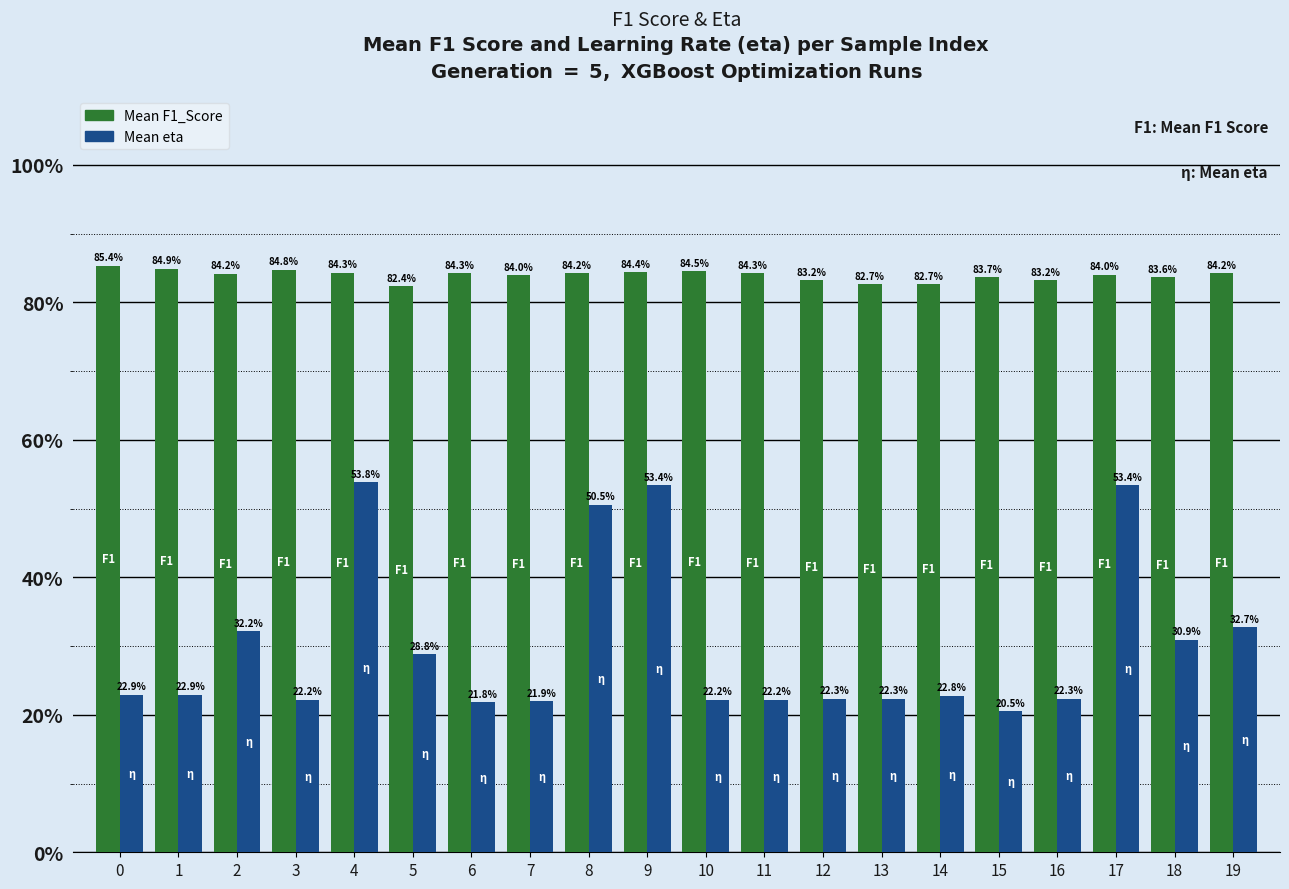

What is the value of the Mean F1_Score bar at the 13th from the left?

83.2